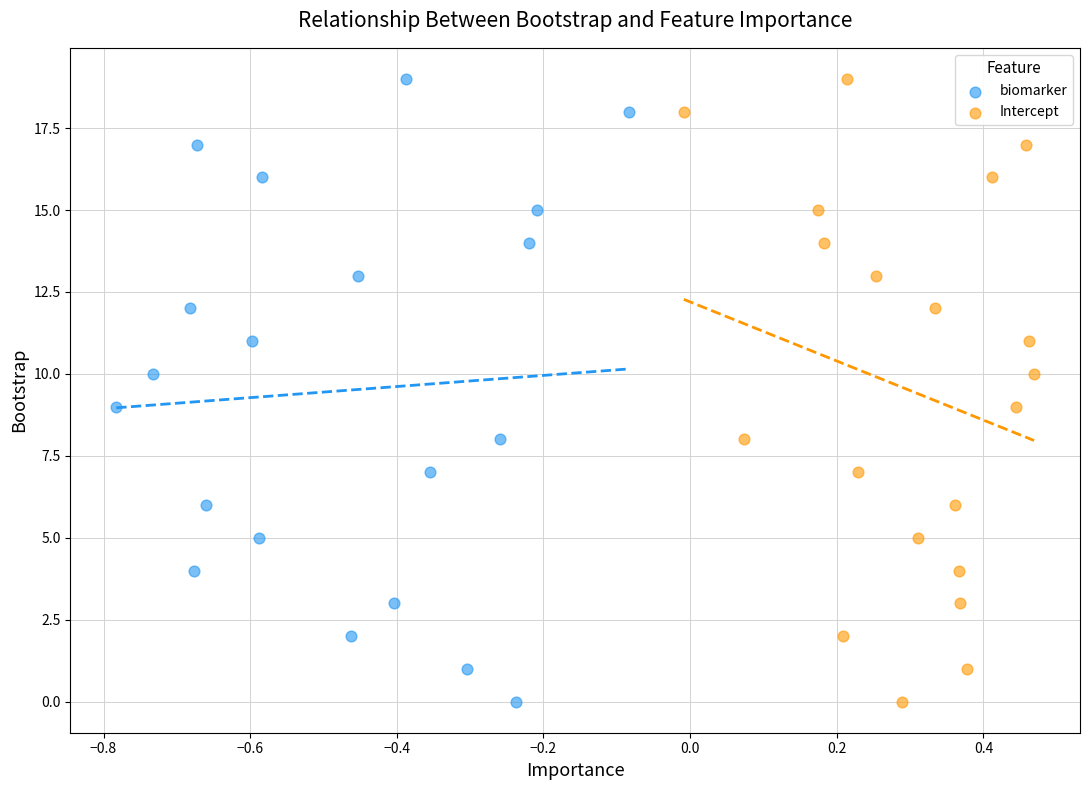

What are all the series names shown in the legend?

biomarker, Intercept